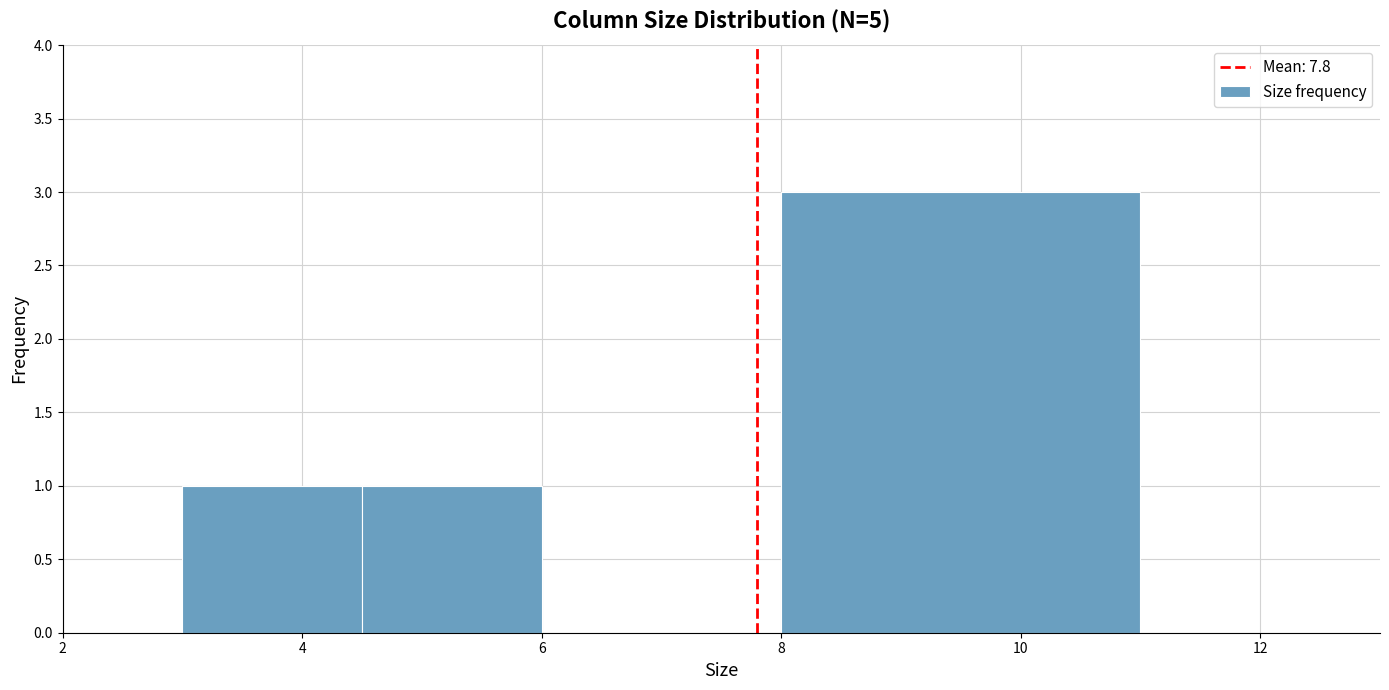

Which range on the x-axis has the tallest bar?

8.0 to 11.0